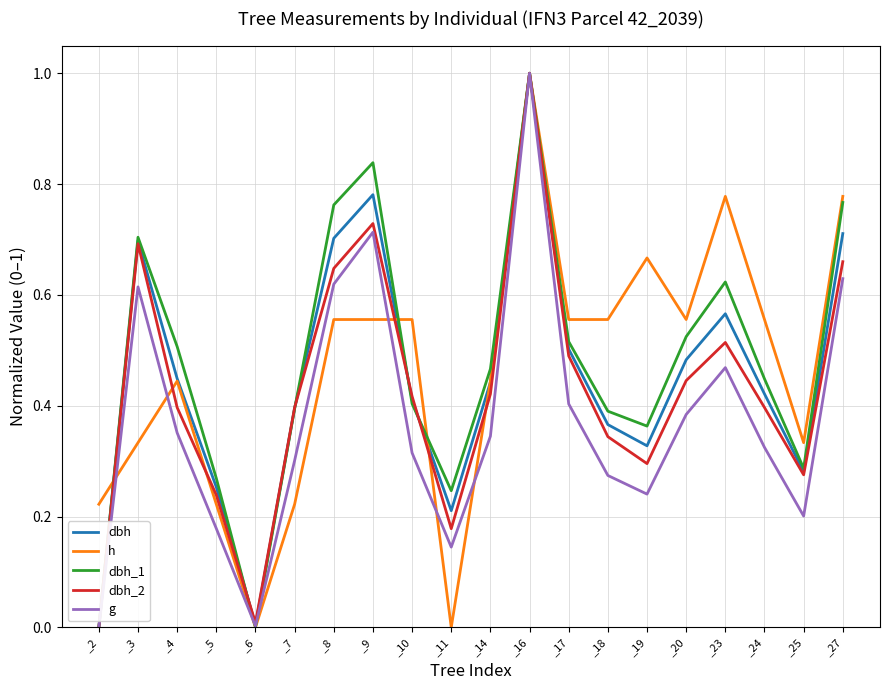

How many series are shown in this chart?

5